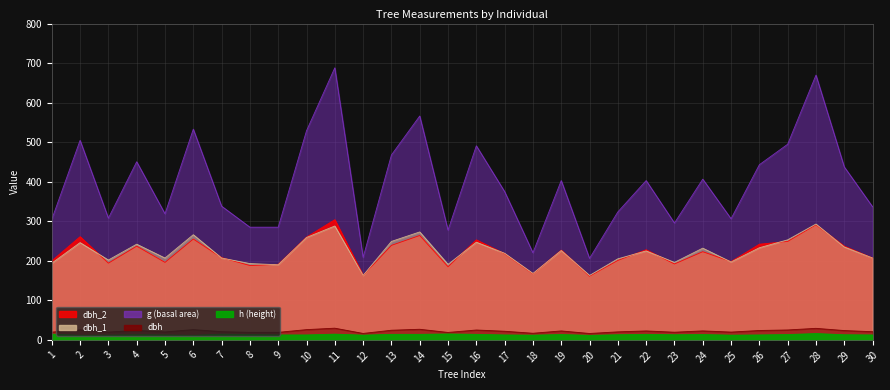

Reading left to right, extract all data points from this chart.

dbh_2: 200.0	261.0	194.0	237.0	196.0	255.0	208.0	188.0	191.0	260.0	304.0	163.0	239.0	264.0	185.0	253.0	218.0	167.0	227.0	161.0	201.0	228.0	192.0	223.0	198.0	242.0	249.0	291.0	237.0	207.0
dbh: 19.7	25.4	19.8	23.9	20.1	26.1	20.8	19.1	19.1	25.9	29.6	16.3	24.4	26.9	18.8	25.0	21.9	16.8	22.6	16.2	20.3	22.6	19.4	22.8	19.8	23.8	25.1	29.2	23.6	20.7
g: 304.8	504.7	307.9	450.5	318.9	533.0	338.2	285.0	285.0	528.9	688.1	208.7	467.6	566.2	277.6	490.9	375.0	220.3	402.9	206.1	323.6	402.9	295.6	406.5	306.4	443.0	494.8	669.7	437.4	336.5
dbh_1: 194.0	246.0	202.0	242.0	207.0	266.0	207.0	193.0	190.0	259.0	288.0	163.0	249.0	273.0	191.0	247.0	219.0	168.0	226.0	163.0	205.0	225.0	196.0	232.0	197.0	233.0	253.0	293.0	235.0	207.0
h: 14.5	11.5	12.0	13.0	12.5	11.5	14.5	13.5	12.5	12.5	14.5	12.0	14.0	14.0	15.0	14.0	12.5	12.0	13.5	11.5	13.0	14.0	13.0	13.5	12.0	12.5	13.5	16.0	13.0	12.5